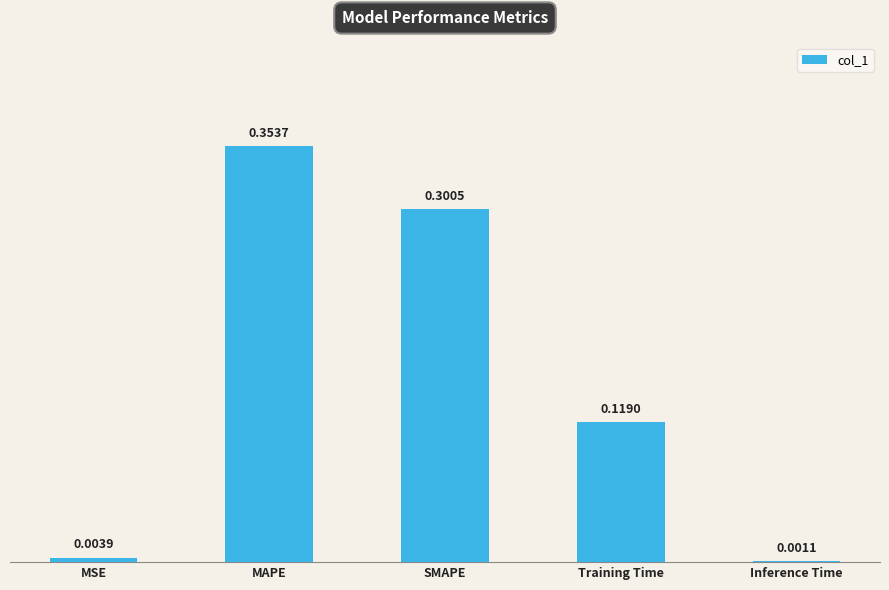

At which category does the chart reach its peak across all series?

MAPE